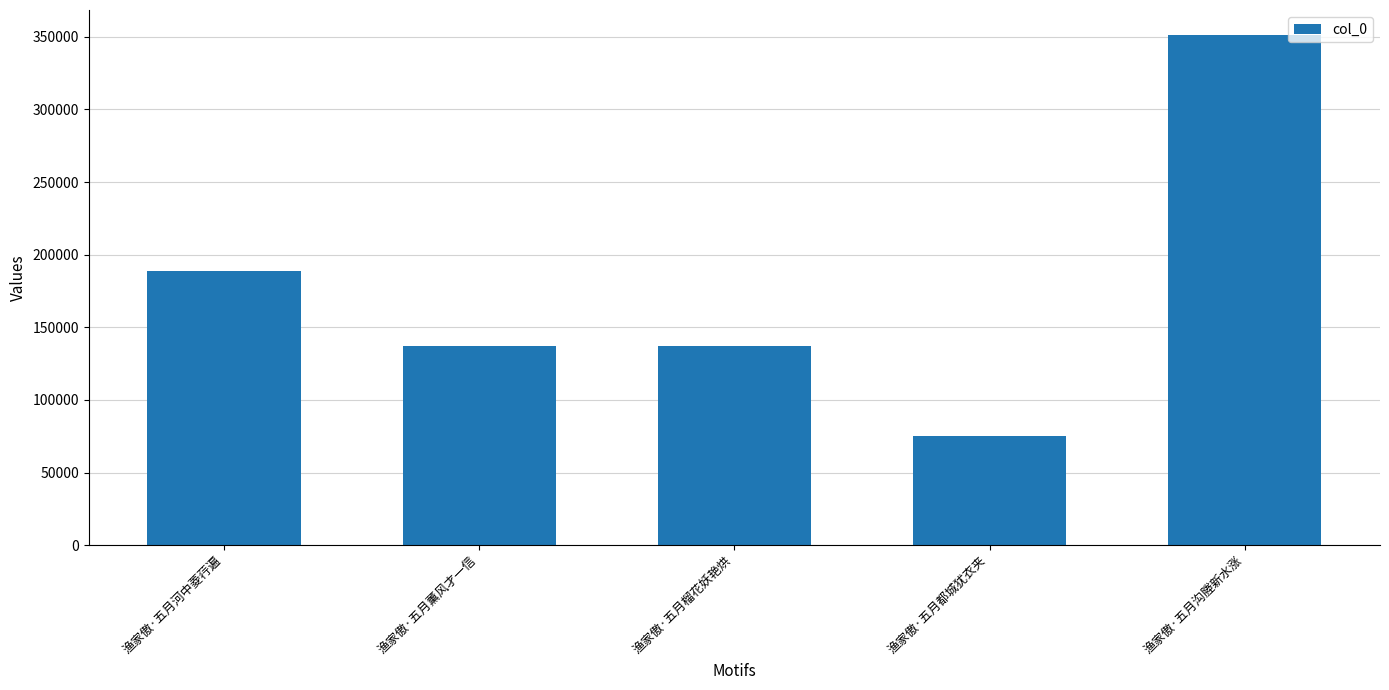

Which category has the highest value across all series?

渔家傲·五月沟塍新水涨